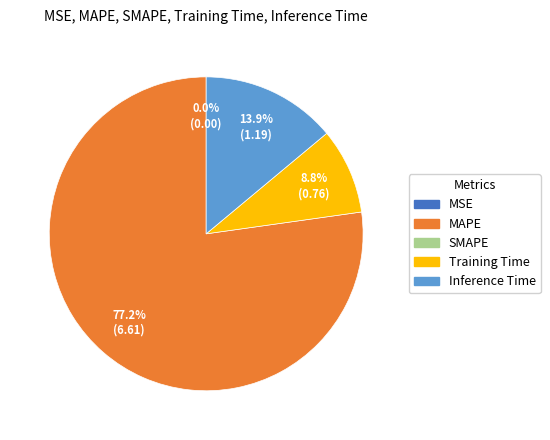

Is there any slice that represents more than half of the pie?

Yes